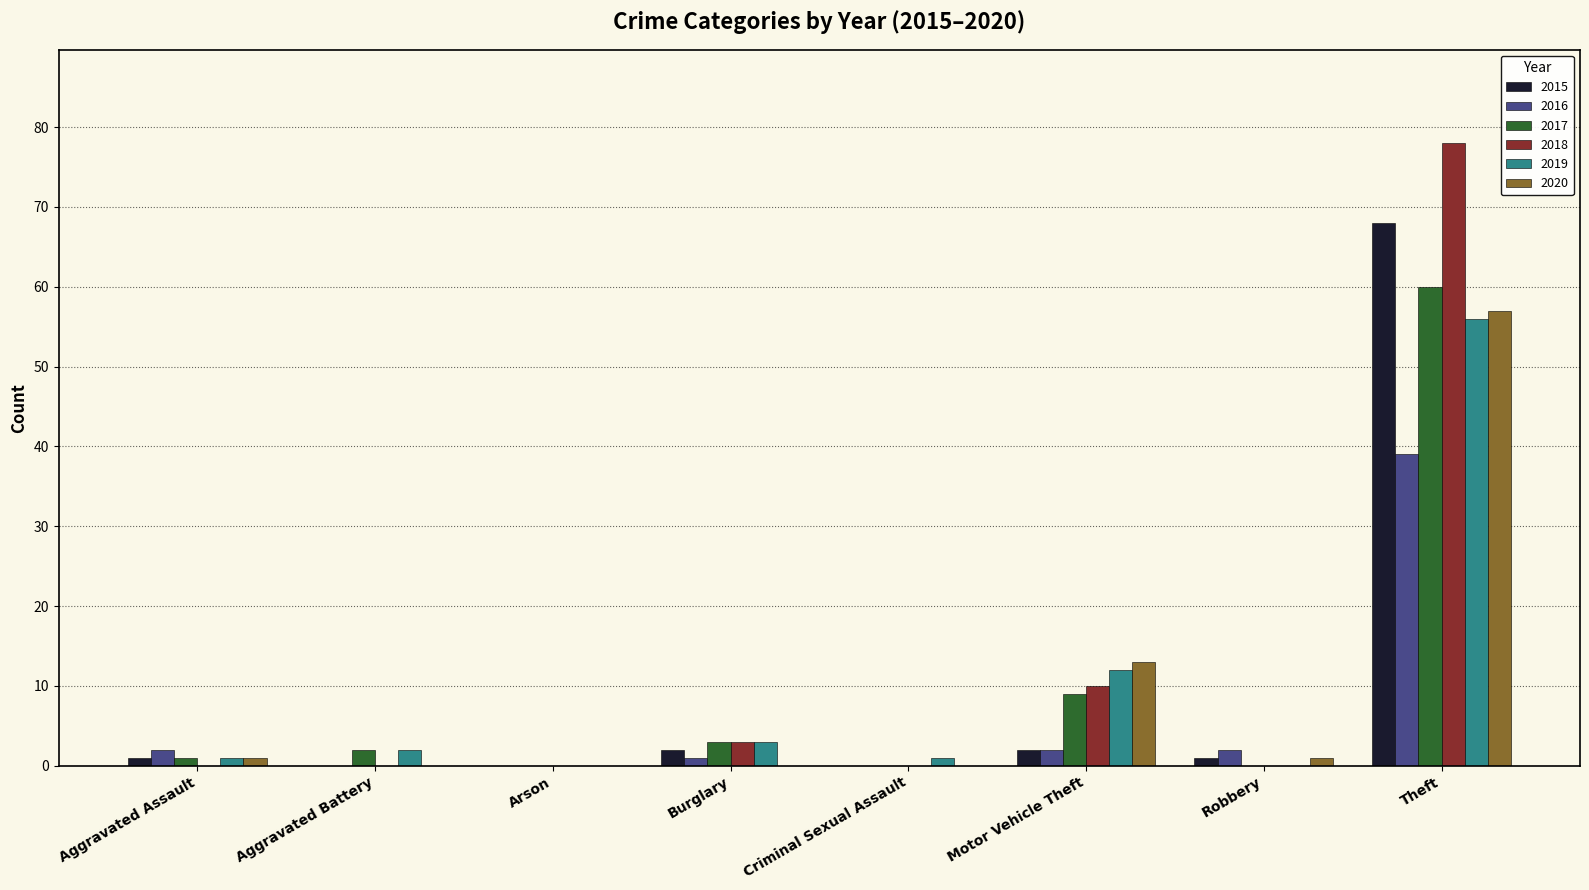

Are the bars horizontal?

No